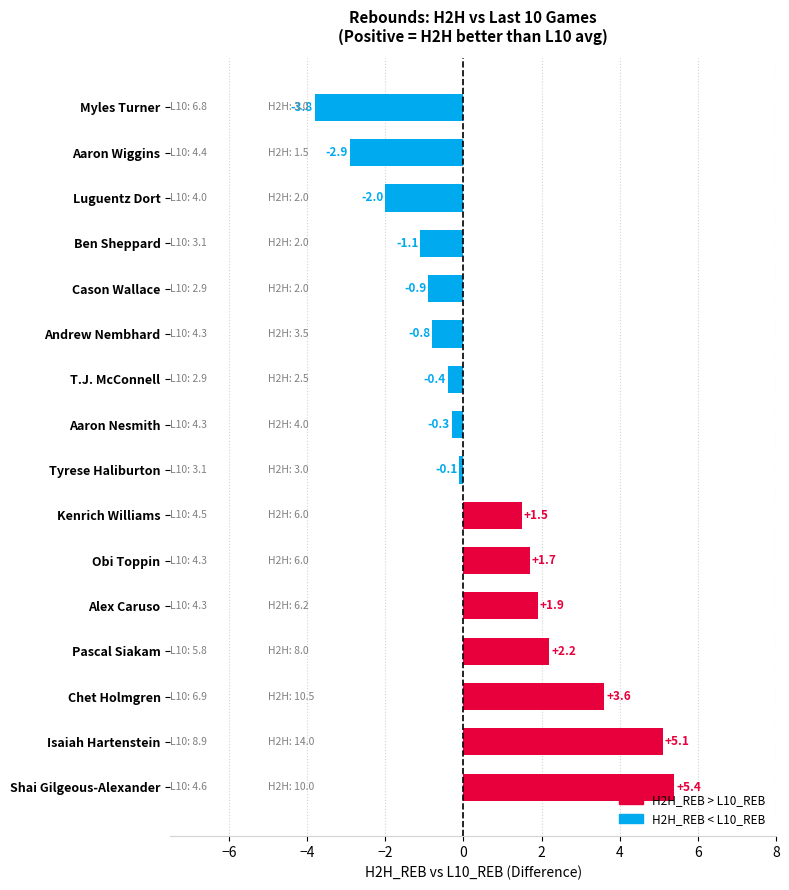

List the labels in order of value, largest first.

Shai Gilgeous-Alexander, Isaiah Hartenstein, Chet Holmgren, Pascal Siakam, Alex Caruso, Obi Toppin, Kenrich Williams, Tyrese Haliburton, Aaron Nesmith, T.J. McConnell, Andrew Nembhard, Cason Wallace, Ben Sheppard, Luguentz Dort, Aaron Wiggins, Myles Turner